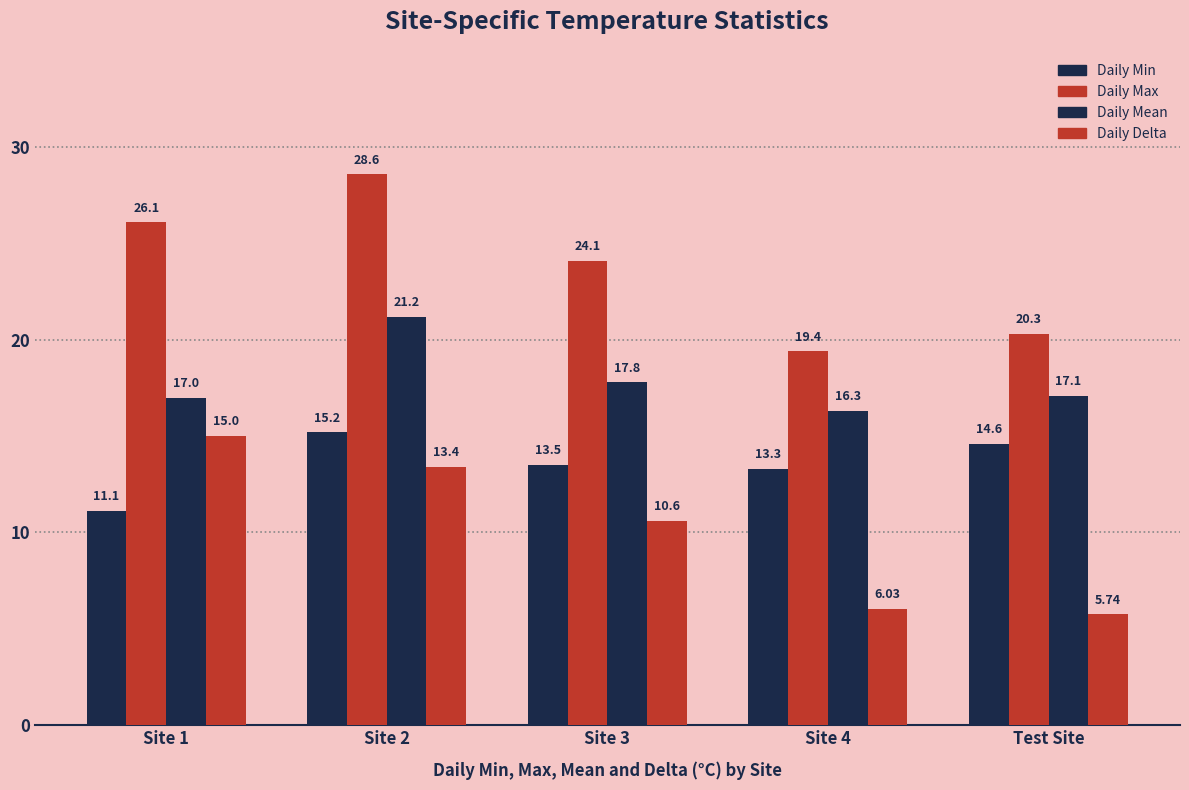

Which series has the largest total across all categories?

Daily Max